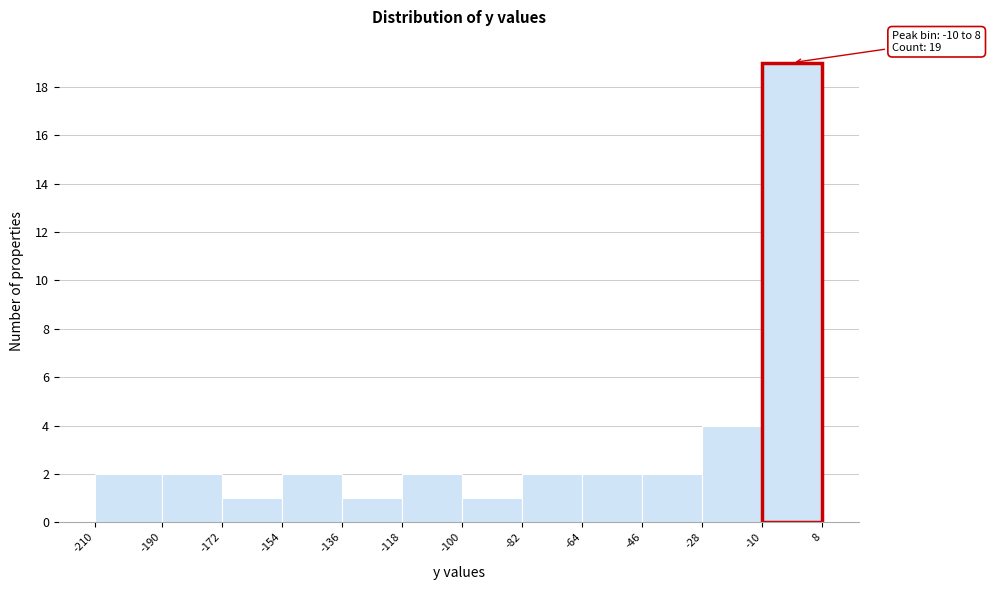

Over which range of the x-axis is the bar tallest?

-10 to 8